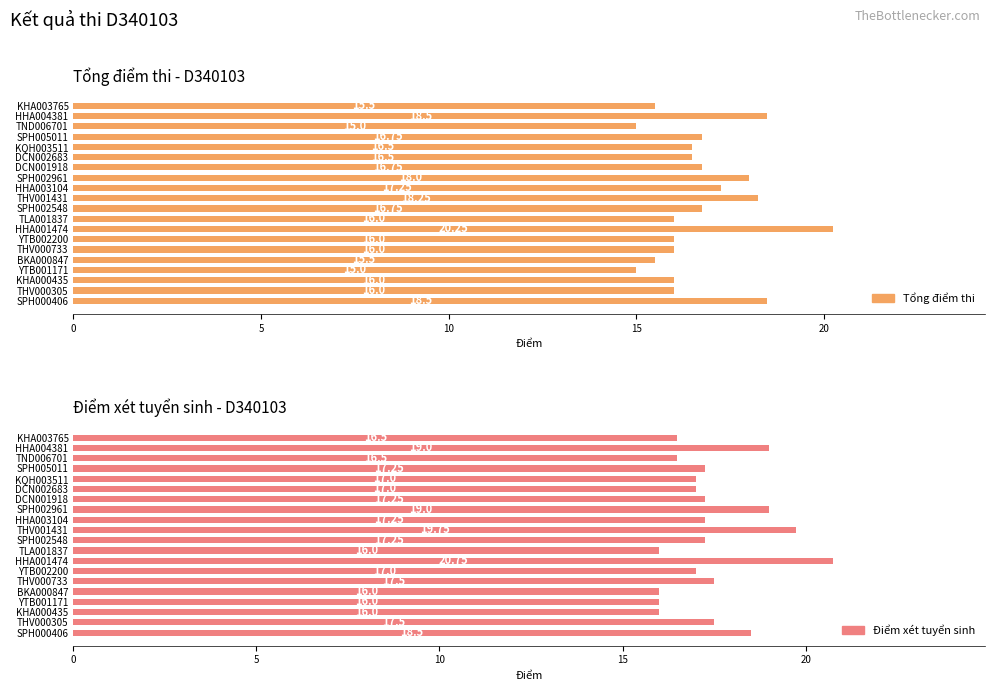

How many data points in Tổng điểm thi are less than 16?

4